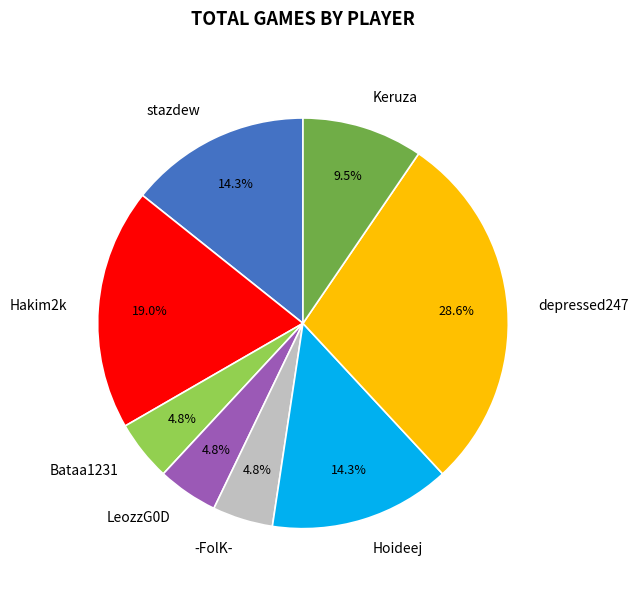

What is the largest slice in the pie chart?

depressed247